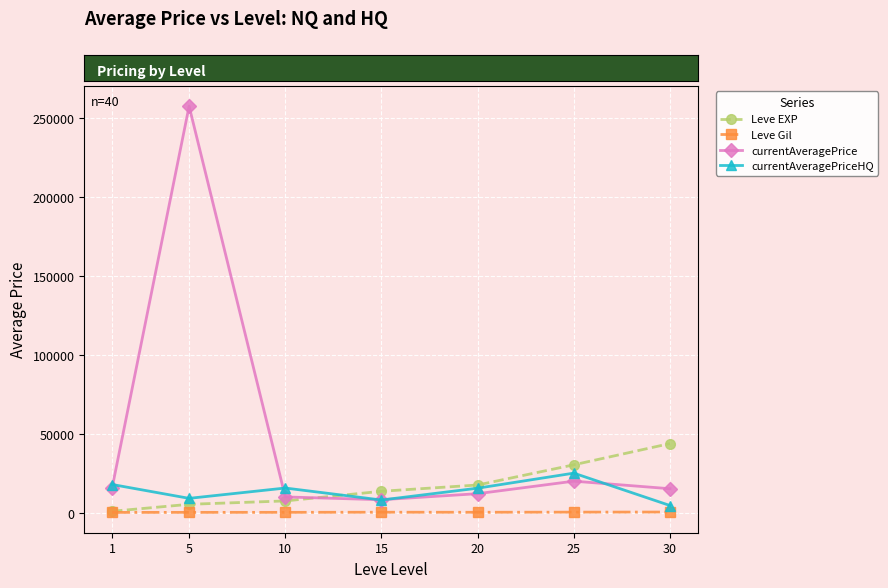

Which series has the largest range (max minus min)?

currentAveragePrice